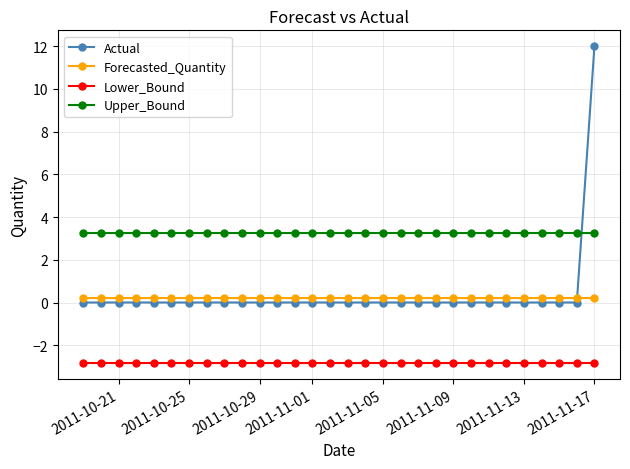

Which series has the largest total across all categories?

Upper_Bound